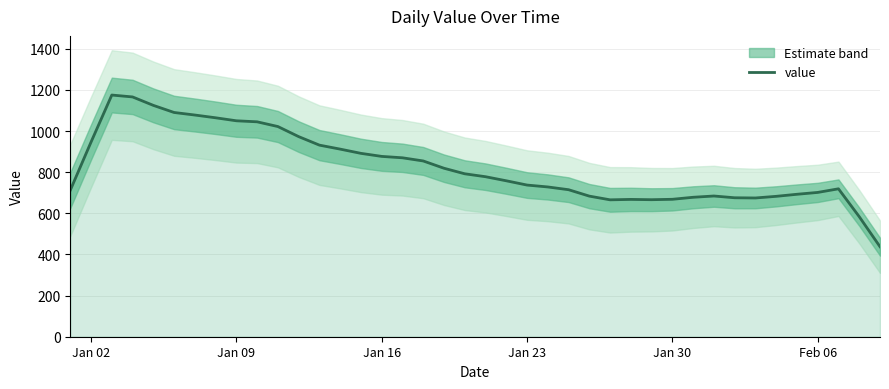

What is the maximum value for value?

1175.4